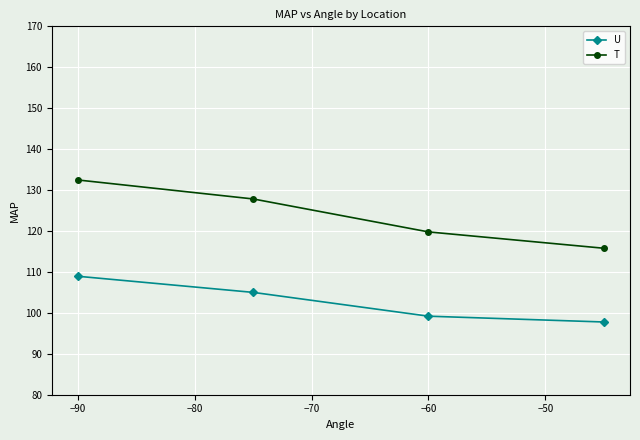

List the series in order of their peak value, highest first.

T, U